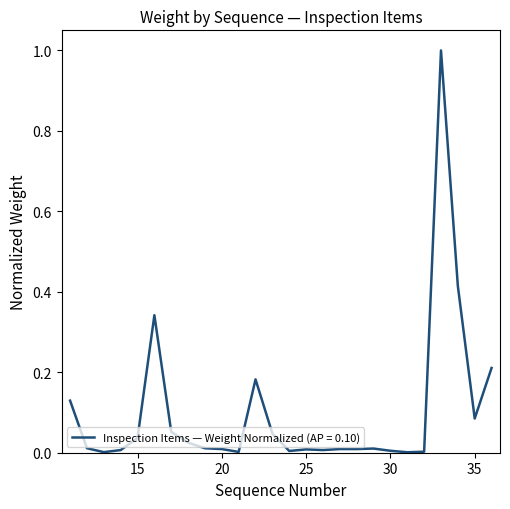

What is the difference between the maximum and minimum values?

1.0